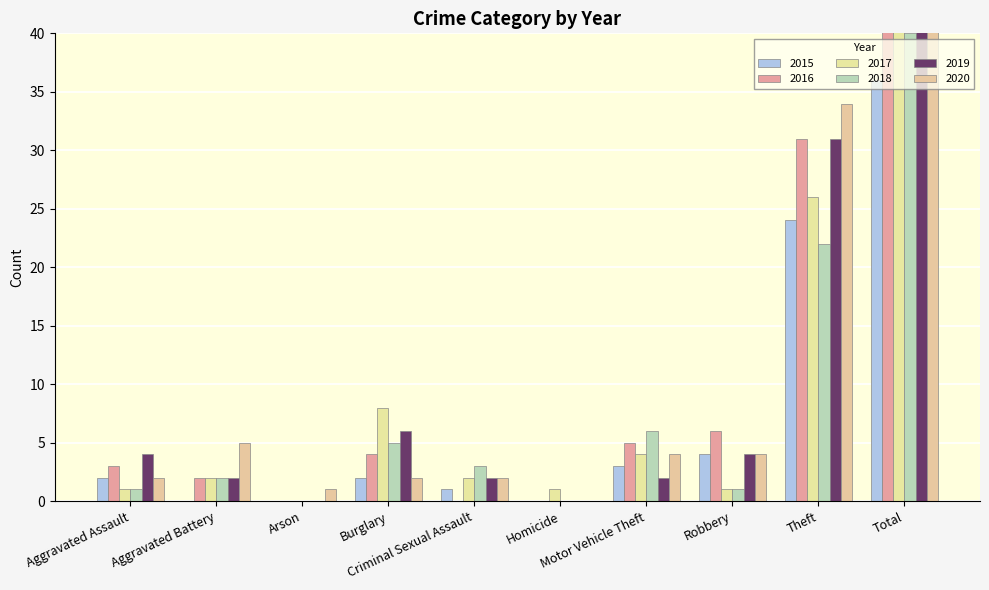

Is it true that 2016 equals 0 at Criminal Sexual Assault?

True